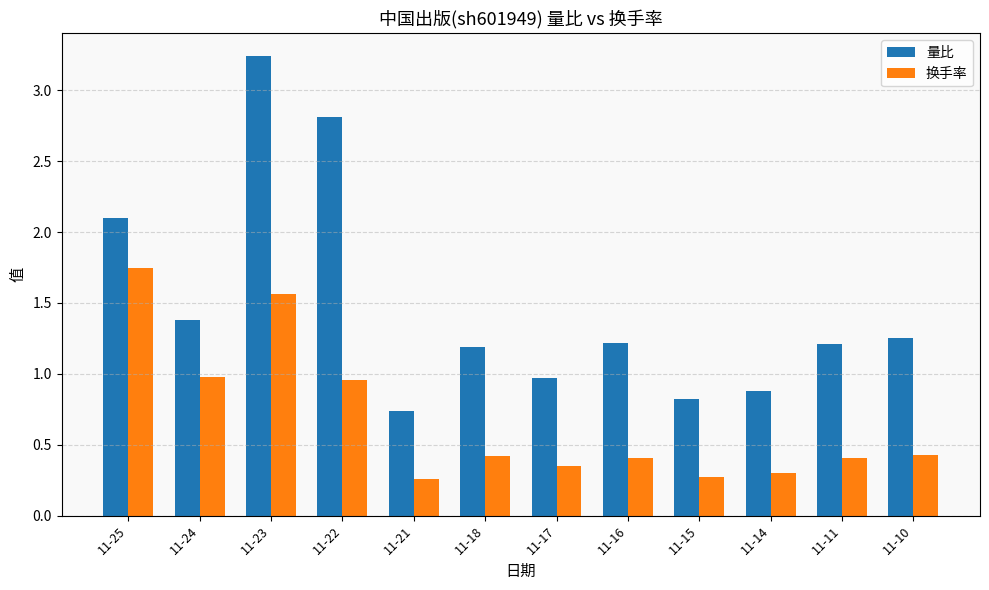

Is it true that 量比 equals 0.4 at 11-16?

False